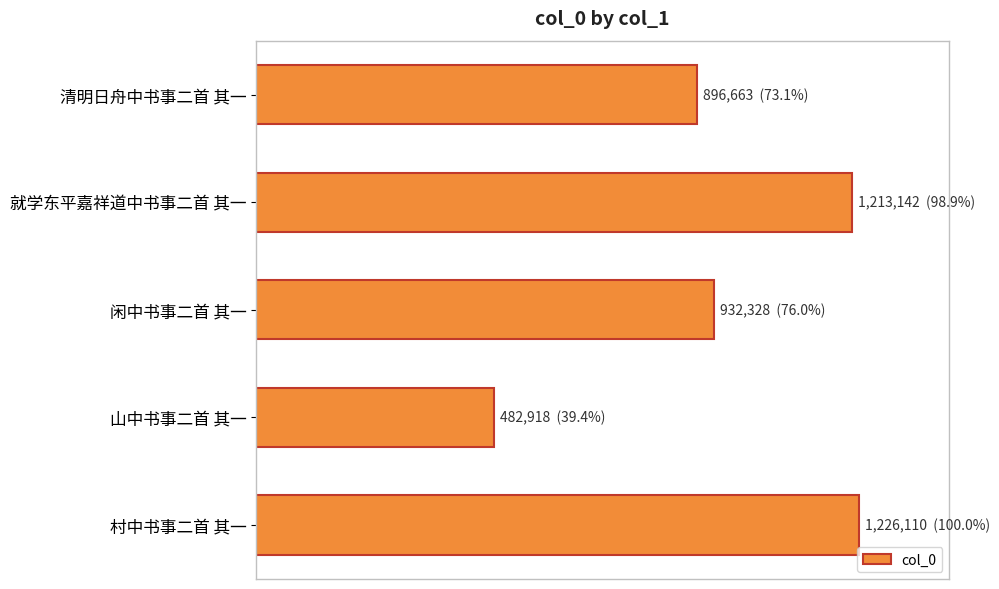

Does the chart contain any negative values?

No